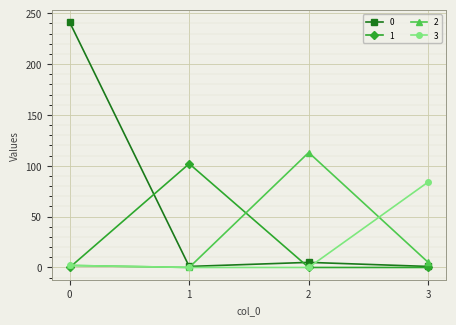

Does the chart have visible grid lines?

Yes